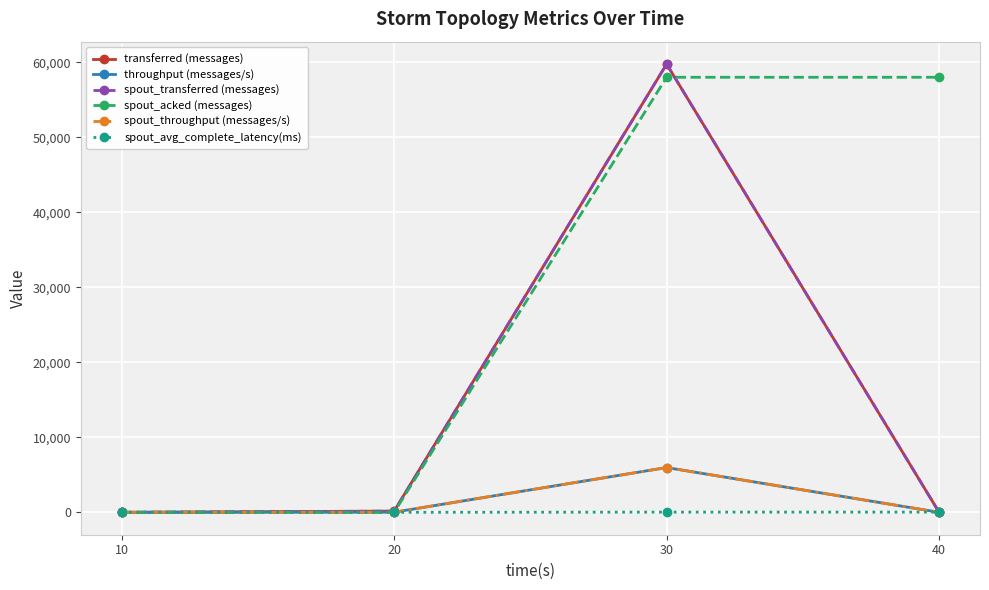

At 20, list the series in order from smallest to largest.

spout_acked (messages), spout_avg_complete_latency(ms), throughput (messages/s), spout_throughput (messages/s), transferred (messages), spout_transferred (messages)